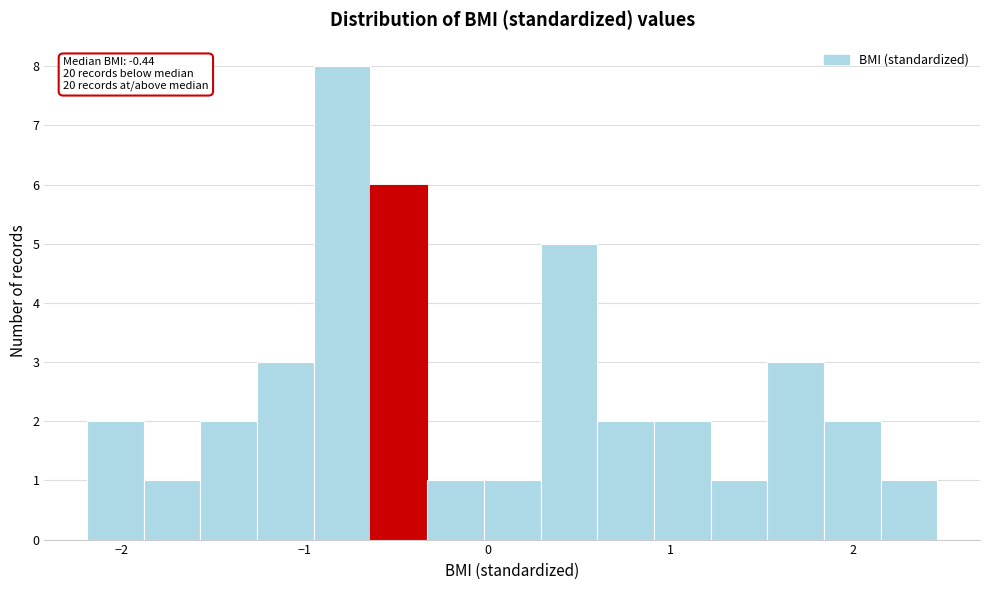

Read against the x-axis, roughly where is the centre of the tallest bar?

-0.8